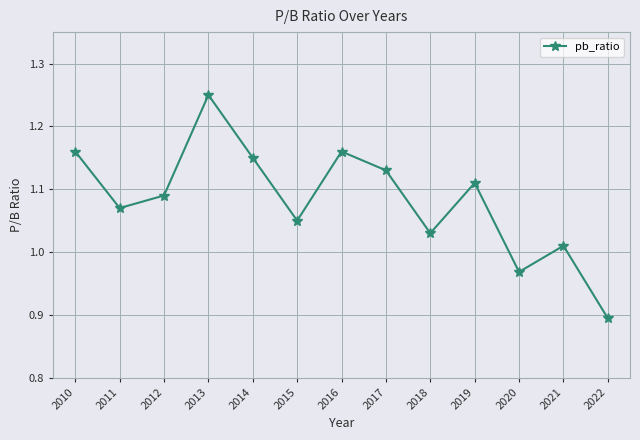

Reading left to right, transcribe all the data shown in this chart.

2022=0.9	2021=1.0	2020=1.0	2019=1.1	2018=1.0	2017=1.1	2016=1.2	2015=1.1	2014=1.1	2013=1.2	2012=1.1	2011=1.1	2010=1.2